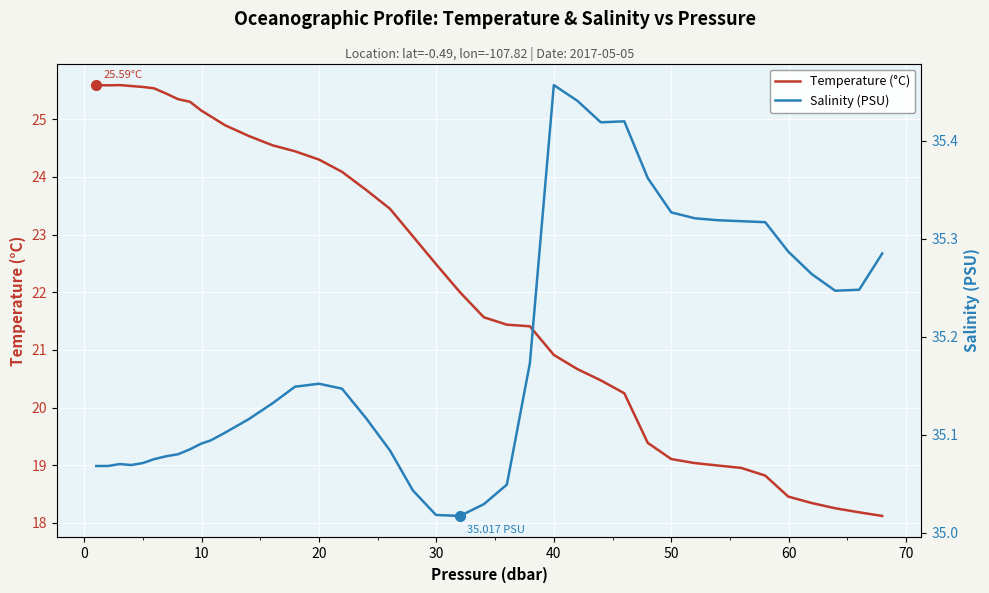

How many lines are shown in the chart?

2